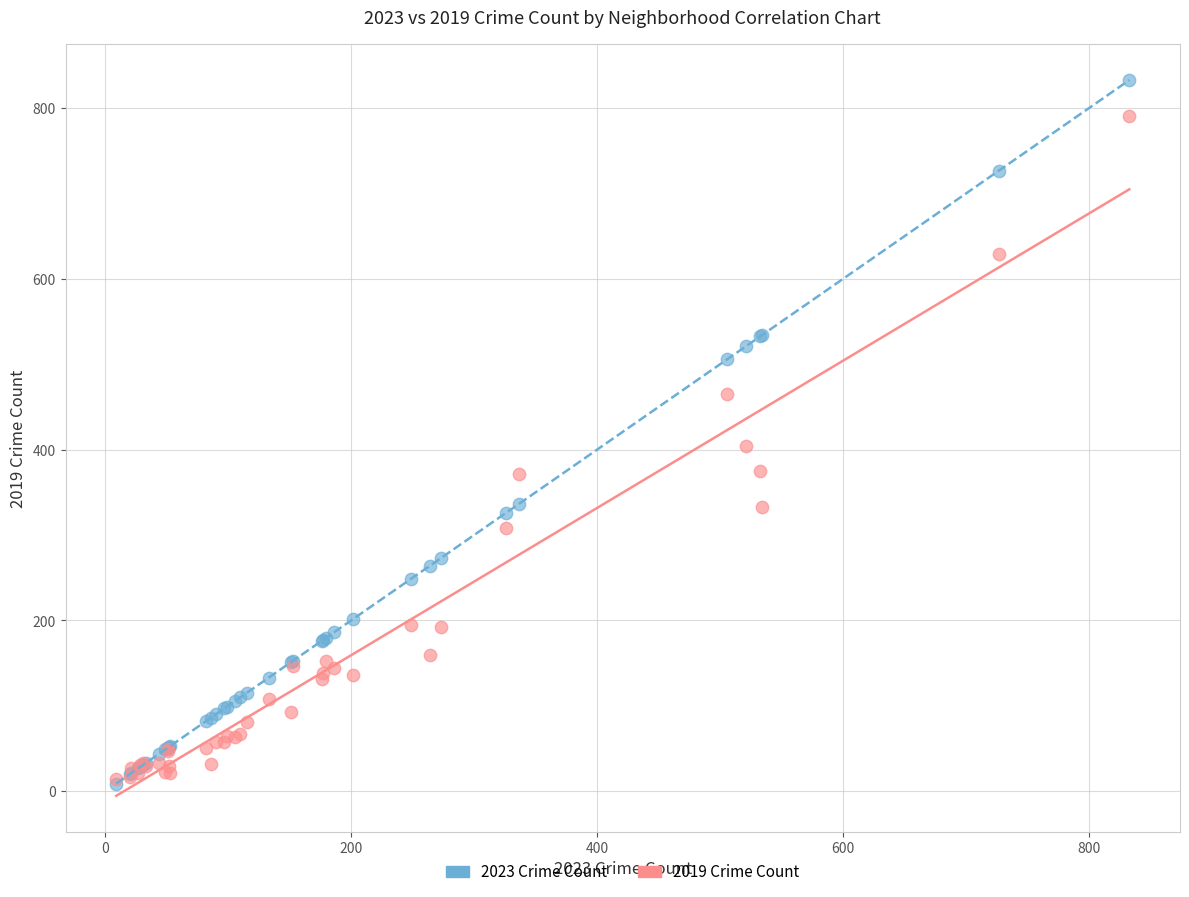

Across all series, what Y value is closest to 421?

404